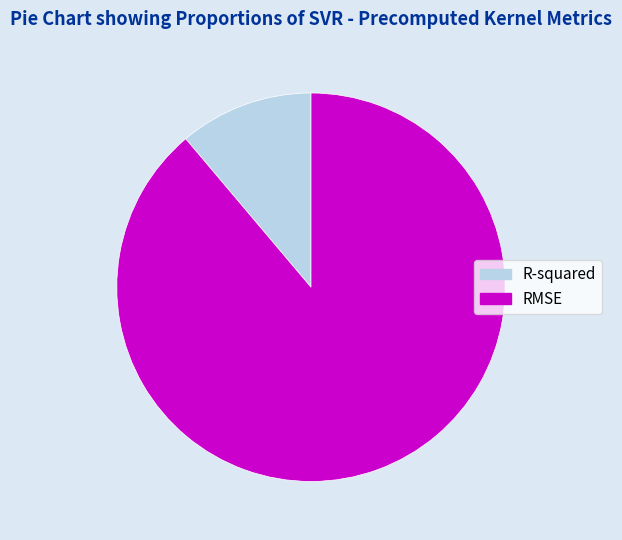

What is the largest slice in the pie chart?

RMSE